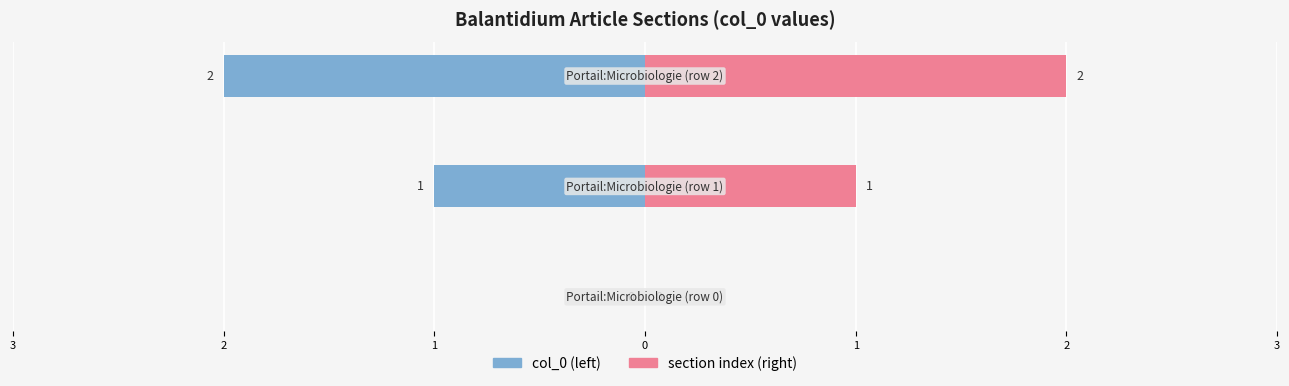

Count the section index (right) values in the range 0 to 2.

3